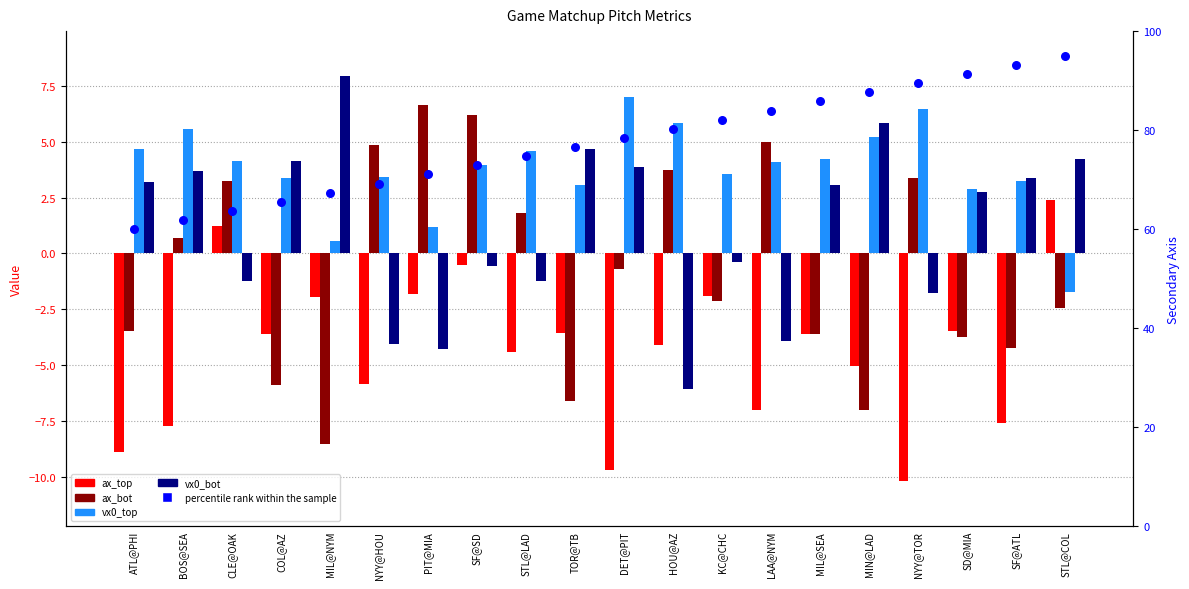

At how many categories does at least one series exceed 43?

20